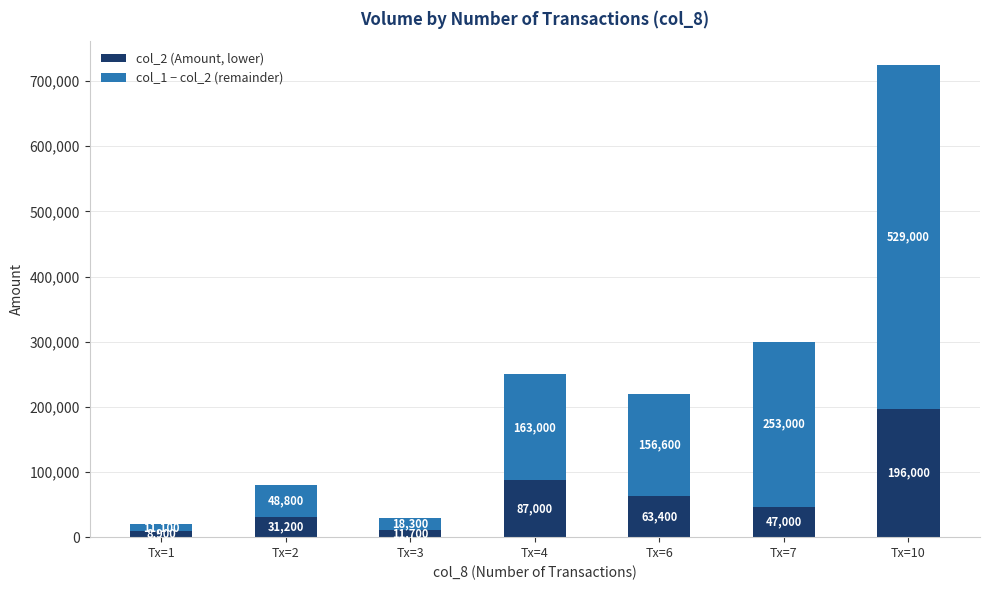

Where does the col_2 (Amount, lower) series first go above 47000?

Tx=4